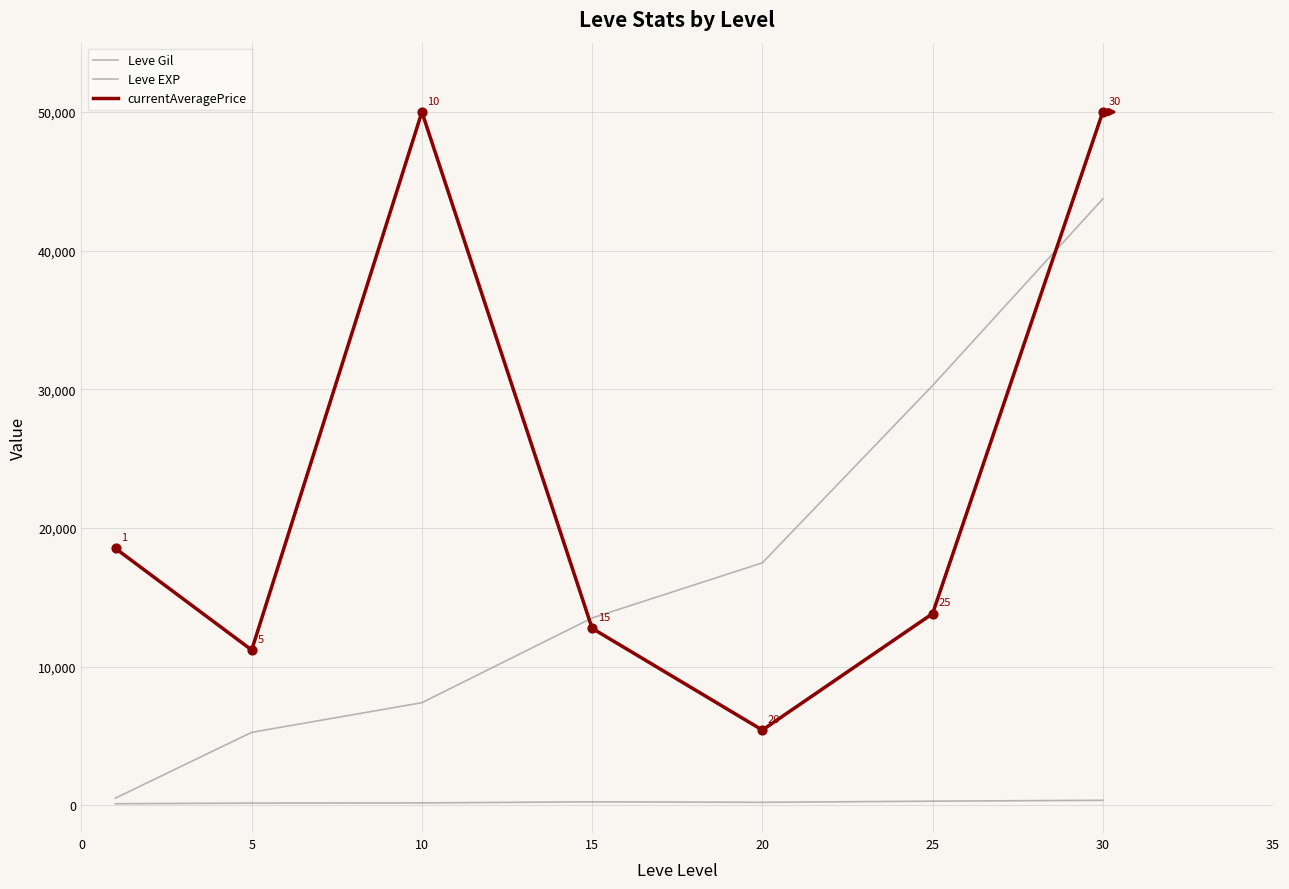

Does the chart have visible grid lines?

Yes